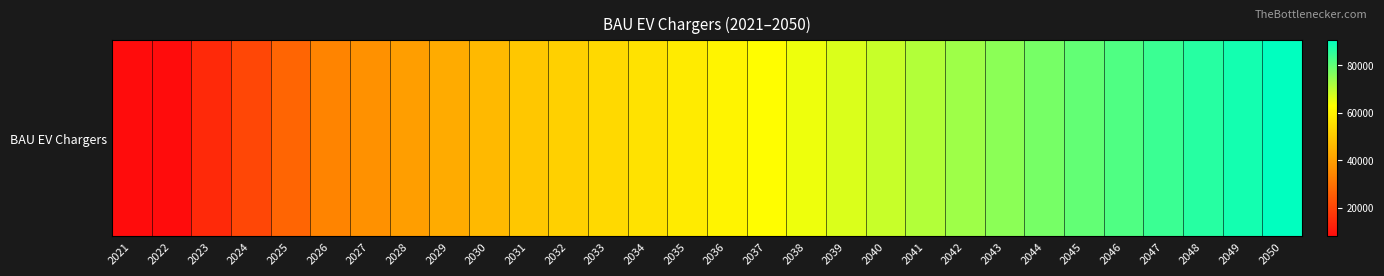

What is the difference between the values at 2041 and 2047?

12876.4